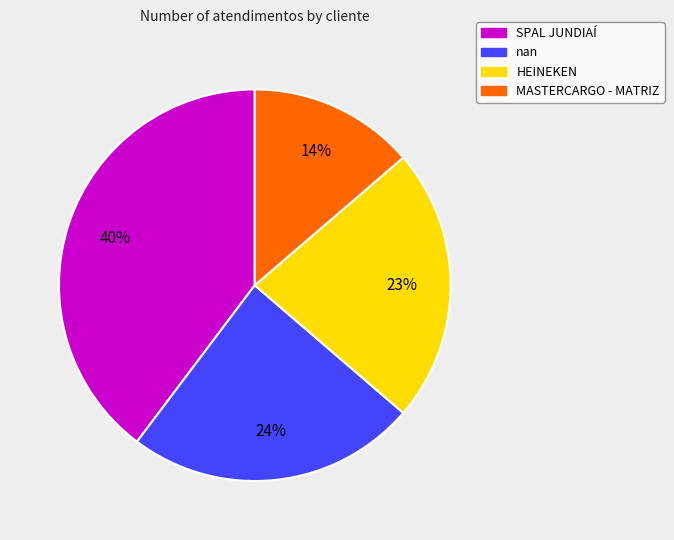

Combined, do SPAL JUNDIAÍ and nan account for over 50%?

Yes